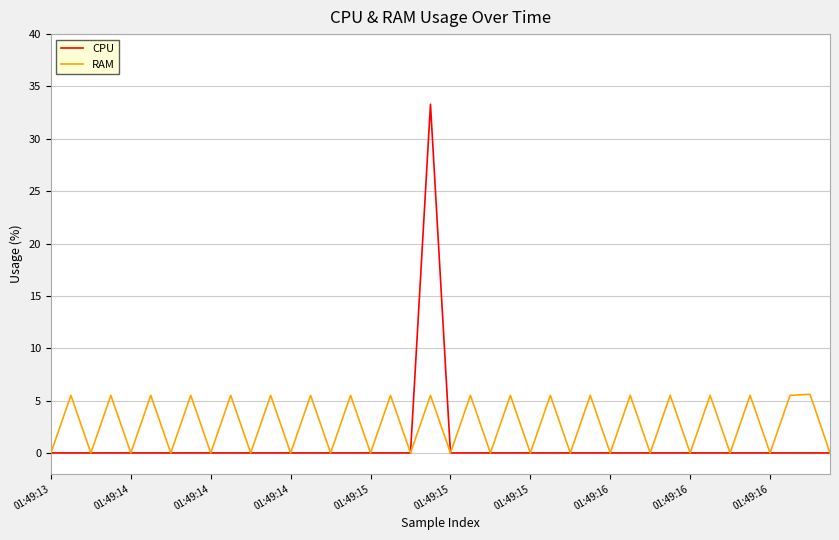

Which series has the widest spread of values?

CPU